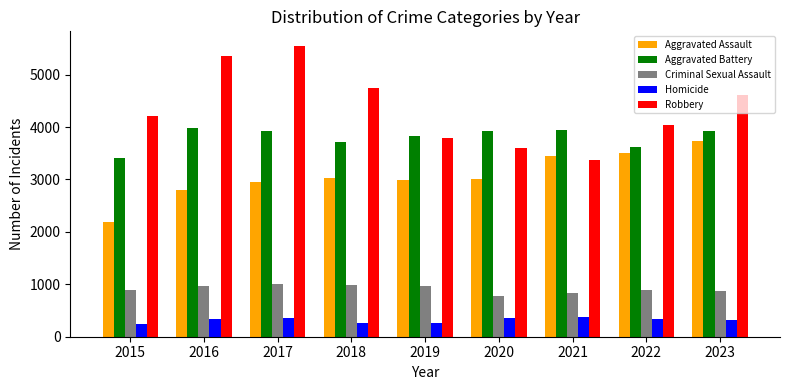

Is the value of Robbery at 2018 greater than the value of Aggravated Battery at 2015?

Yes